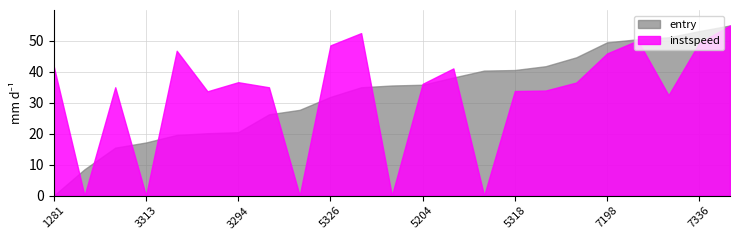

At 5266, list the series in order from largest to smallest.

entry, instspeed